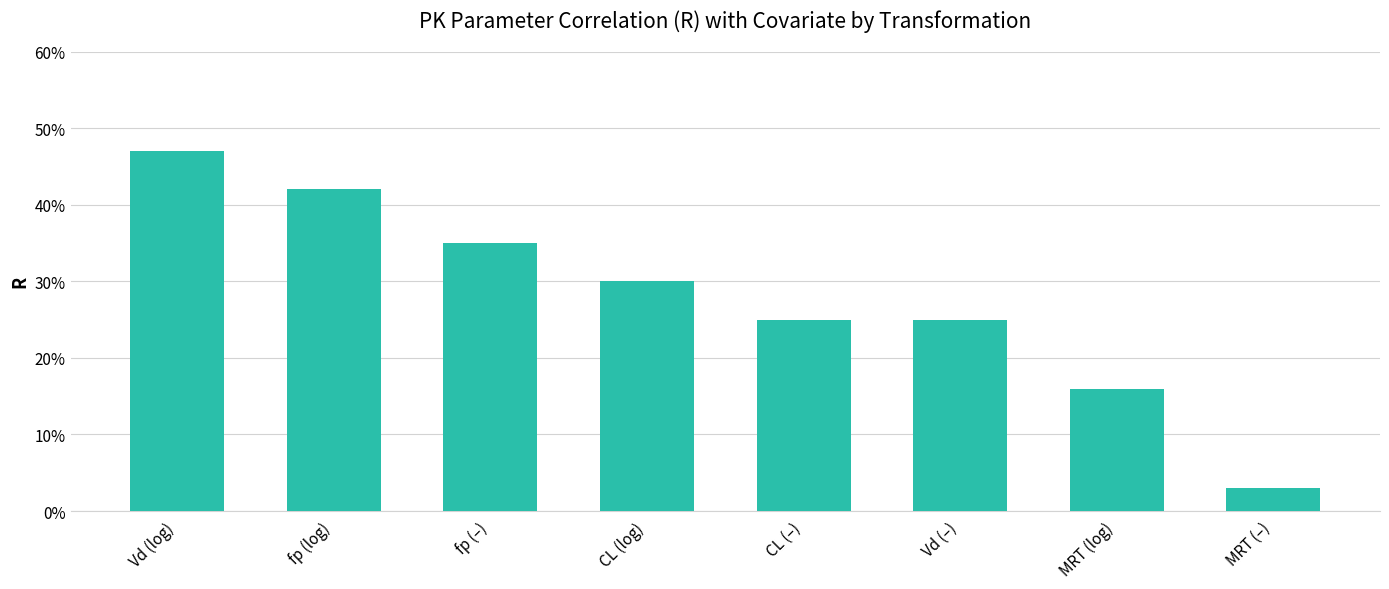

Are the bars horizontal?

No